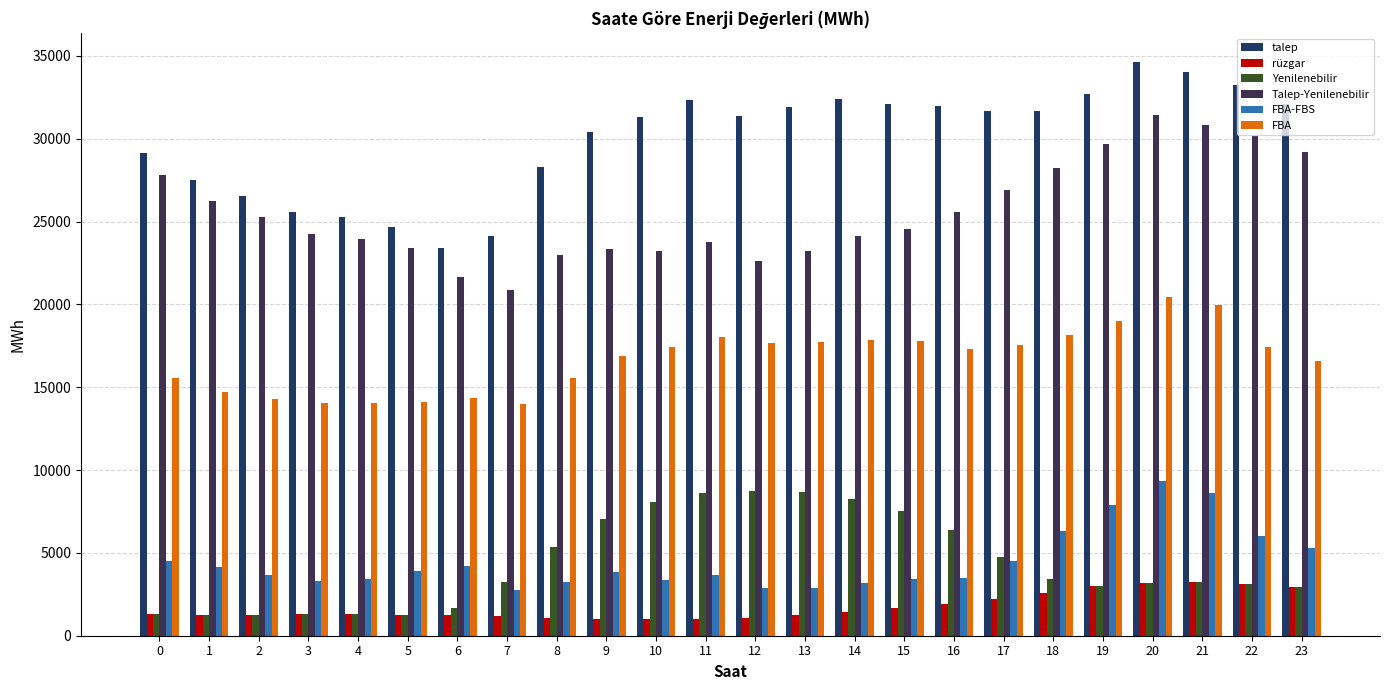

Read the talep value at 18.

31663.2